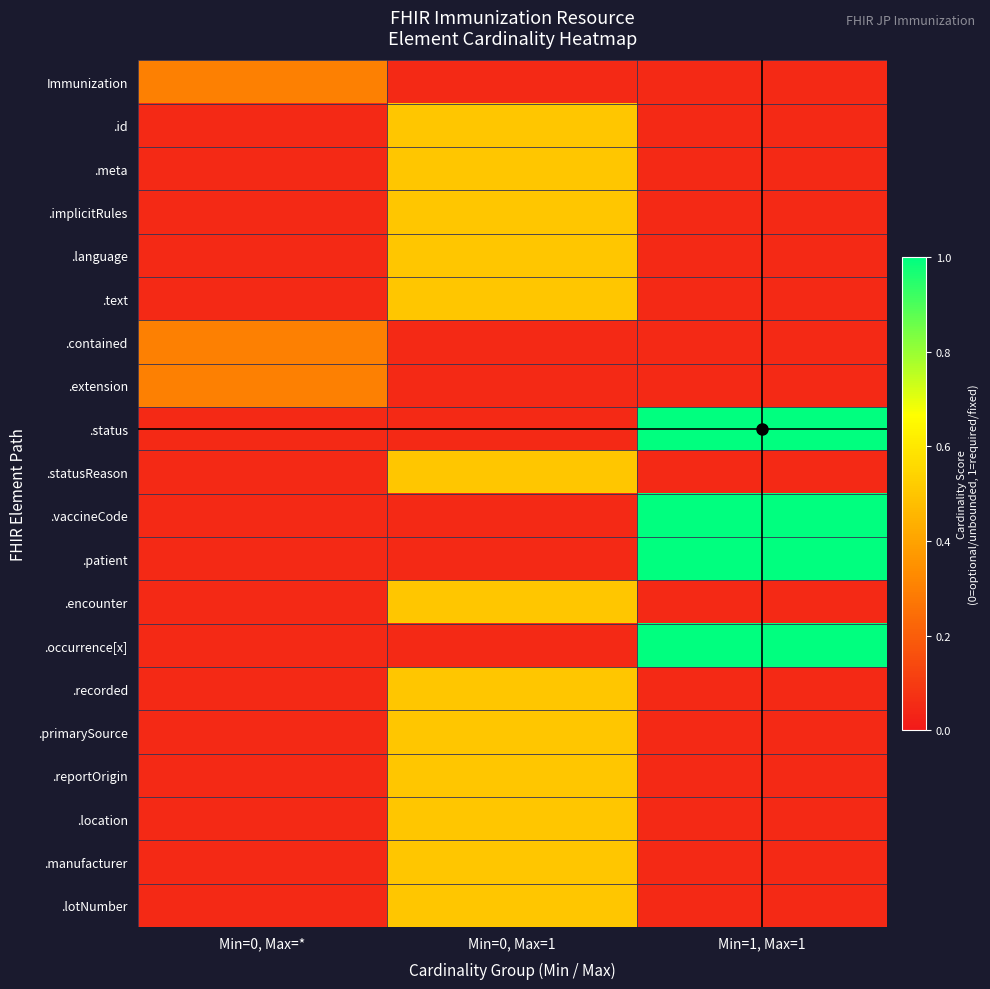

Reading left to right, extract all data points from this chart.

Immunization: Min=0, Max=*=0.3	Min=0, Max=1=0.1	Min=1, Max=1=0.1
.id: Min=0, Max=*=0.1	Min=0, Max=1=0.5	Min=1, Max=1=0.1
.meta: Min=0, Max=*=0.1	Min=0, Max=1=0.5	Min=1, Max=1=0.1
.implicitRules: Min=0, Max=*=0.1	Min=0, Max=1=0.5	Min=1, Max=1=0.1
.language: Min=0, Max=*=0.1	Min=0, Max=1=0.5	Min=1, Max=1=0.1
.text: Min=0, Max=*=0.1	Min=0, Max=1=0.5	Min=1, Max=1=0.1
.contained: Min=0, Max=*=0.3	Min=0, Max=1=0.1	Min=1, Max=1=0.1
.extension: Min=0, Max=*=0.3	Min=0, Max=1=0.1	Min=1, Max=1=0.1
.status: Min=0, Max=*=0.1	Min=0, Max=1=0.1	Min=1, Max=1=1.0
.statusReason: Min=0, Max=*=0.1	Min=0, Max=1=0.5	Min=1, Max=1=0.1
.vaccineCode: Min=0, Max=*=0.1	Min=0, Max=1=0.1	Min=1, Max=1=1.0
.patient: Min=0, Max=*=0.1	Min=0, Max=1=0.1	Min=1, Max=1=1.0
.encounter: Min=0, Max=*=0.1	Min=0, Max=1=0.5	Min=1, Max=1=0.1
.occurrence[x]: Min=0, Max=*=0.1	Min=0, Max=1=0.1	Min=1, Max=1=1.0
.recorded: Min=0, Max=*=0.1	Min=0, Max=1=0.5	Min=1, Max=1=0.1
.primarySource: Min=0, Max=*=0.1	Min=0, Max=1=0.5	Min=1, Max=1=0.1
.reportOrigin: Min=0, Max=*=0.1	Min=0, Max=1=0.5	Min=1, Max=1=0.1
.location: Min=0, Max=*=0.1	Min=0, Max=1=0.5	Min=1, Max=1=0.1
.manufacturer: Min=0, Max=*=0.1	Min=0, Max=1=0.5	Min=1, Max=1=0.1
.lotNumber: Min=0, Max=*=0.1	Min=0, Max=1=0.5	Min=1, Max=1=0.1